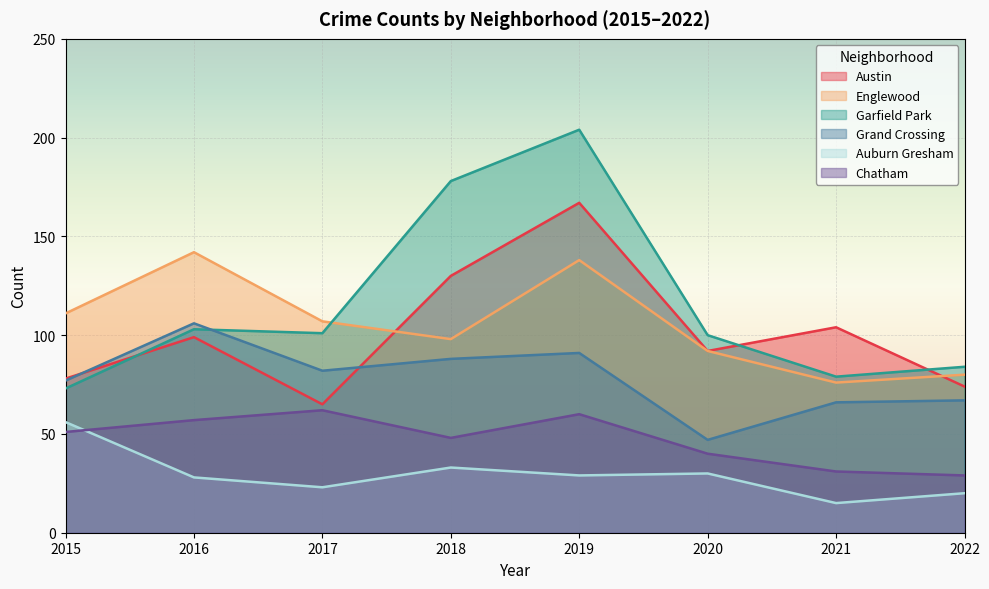

True or false: Chatham and Garfield Park cross at least once.

False